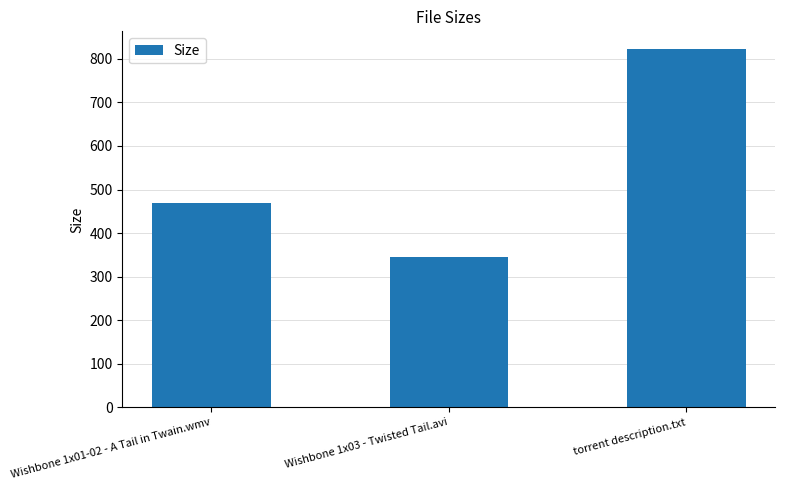

Is it true that the value at Wishbone 1x01-02 - A Tail in Twain.wmv is 263.9?

False